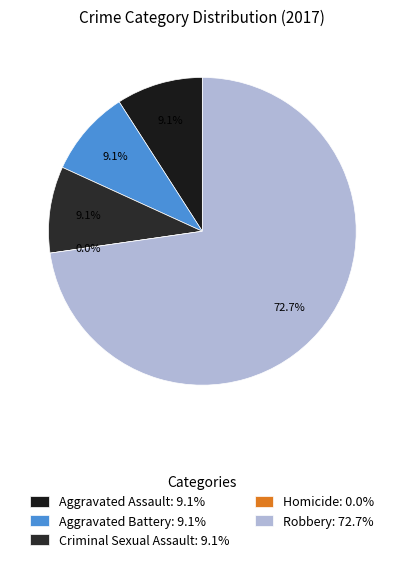

Does Robbery represent more than half of the total?

Yes